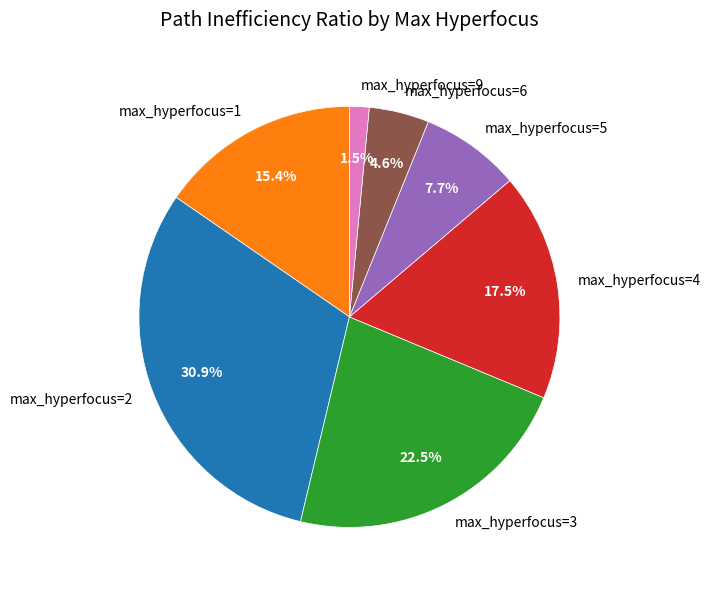

What percentage is NOT represented by max_hyperfocus=5?

92.3%